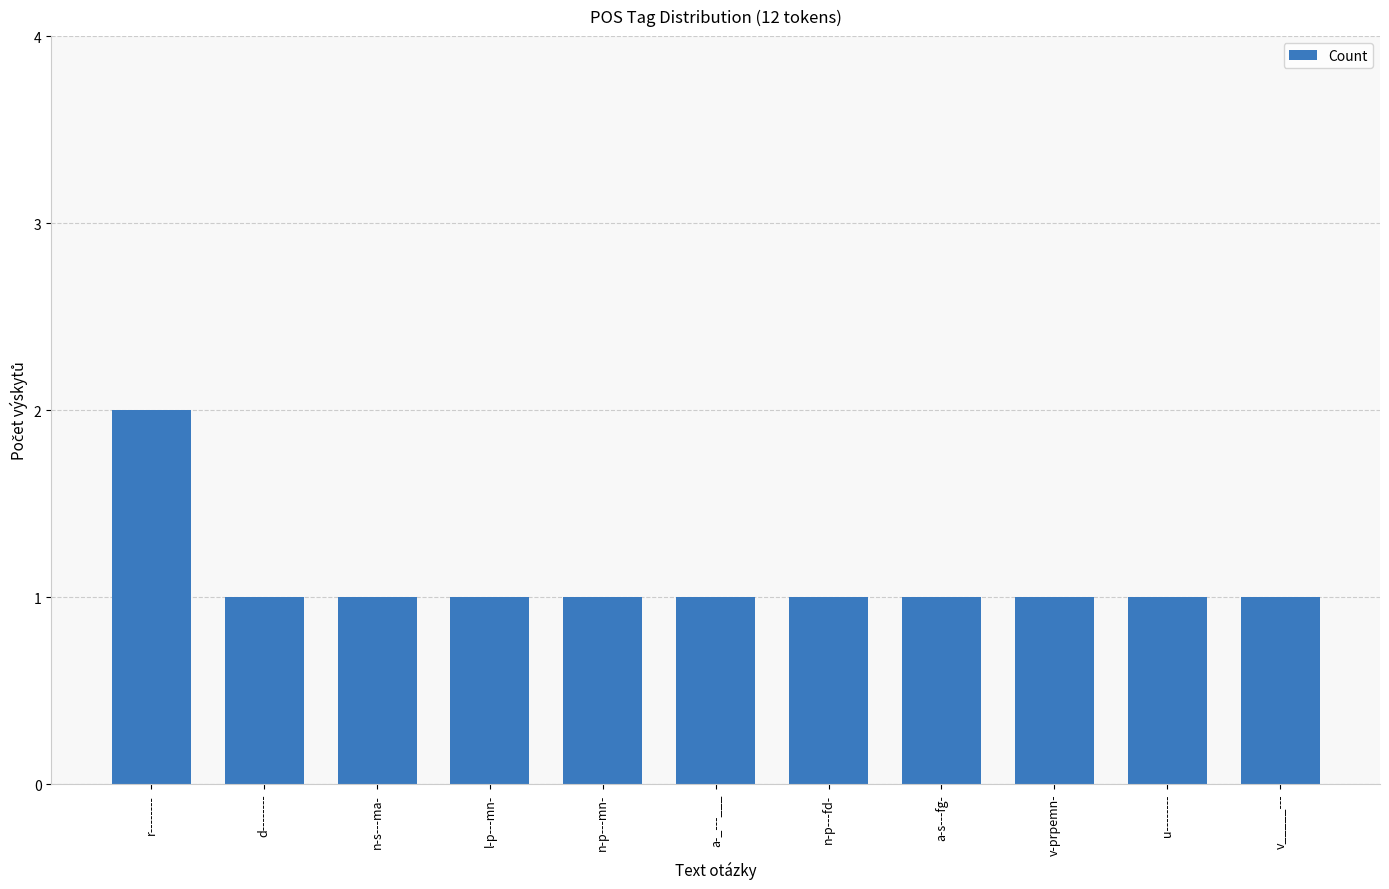

What is the value of the 9th bar from the left?

1